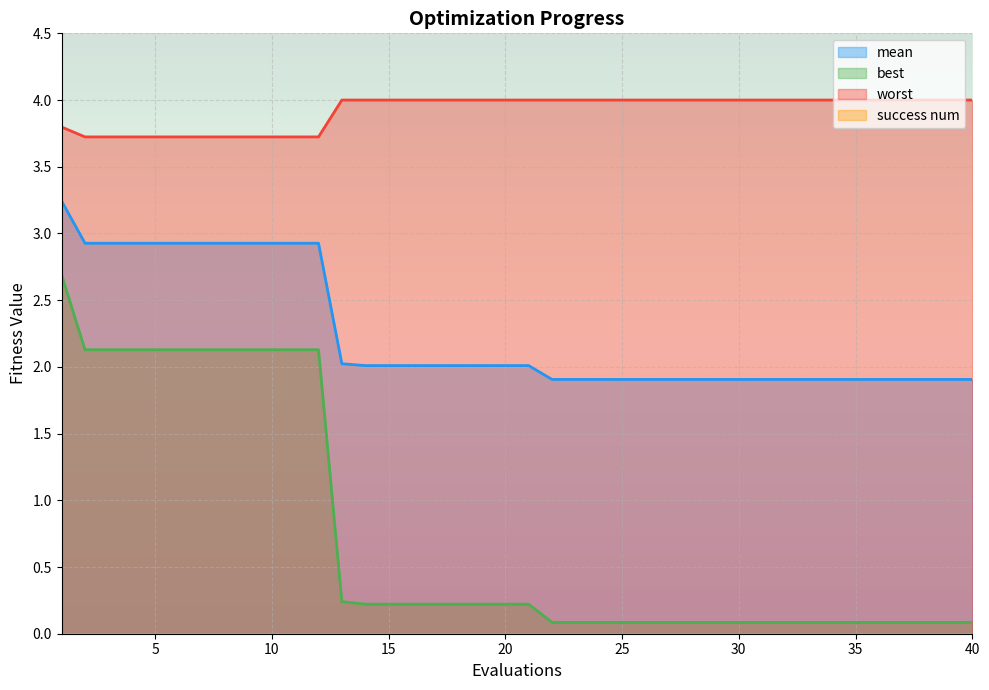

True or false: mean has a value of 1.9 at 25.

True